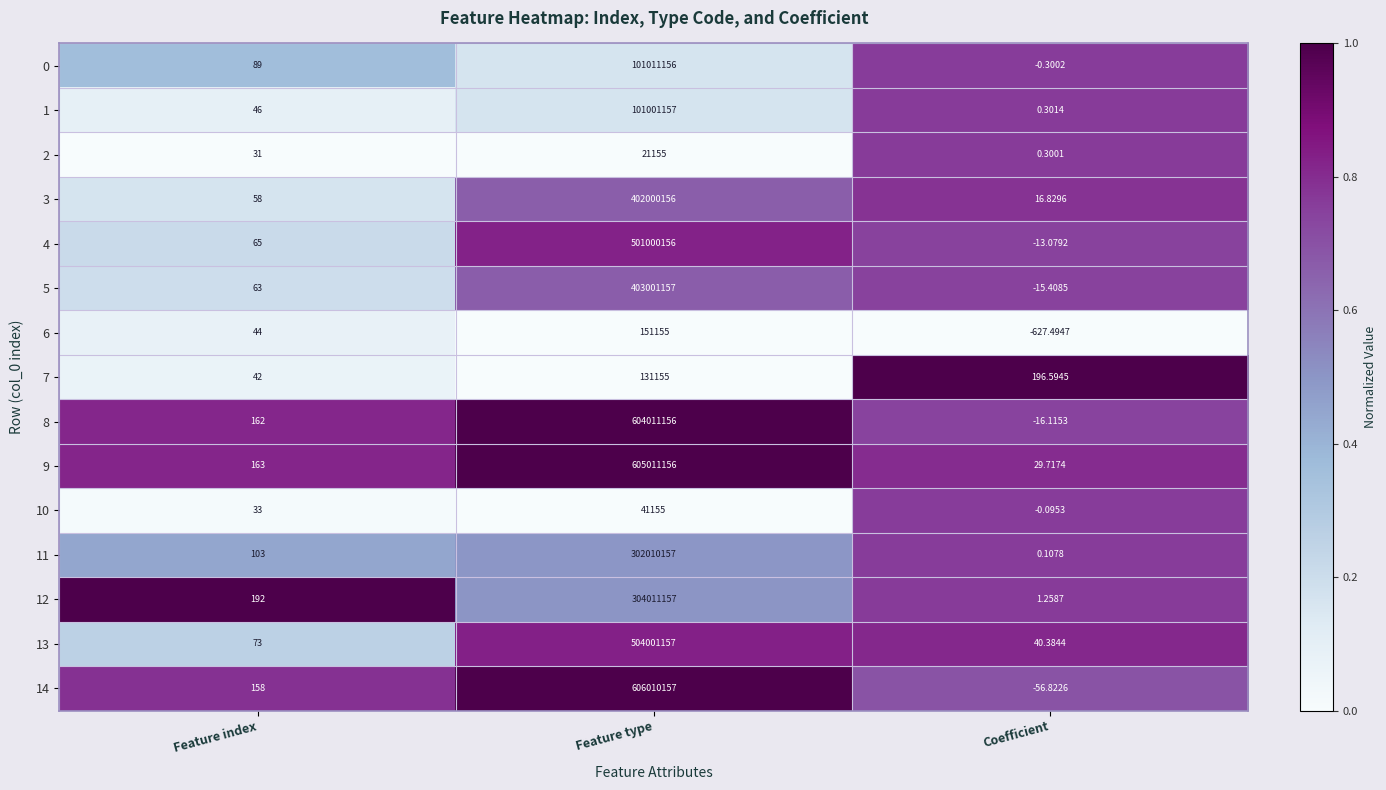

Which series has the largest range (max minus min)?

14